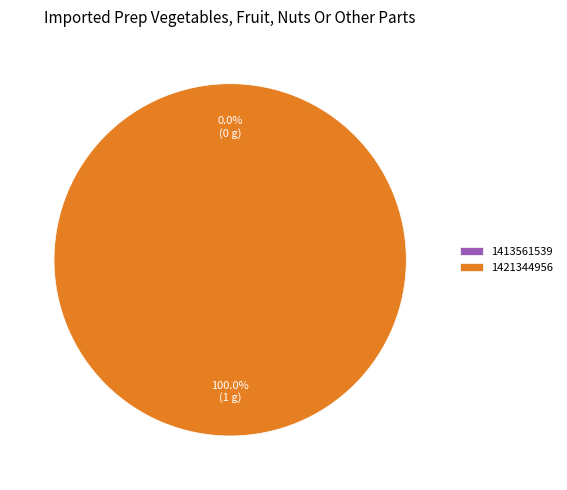

What is the smallest slice in the pie chart?

1413561539